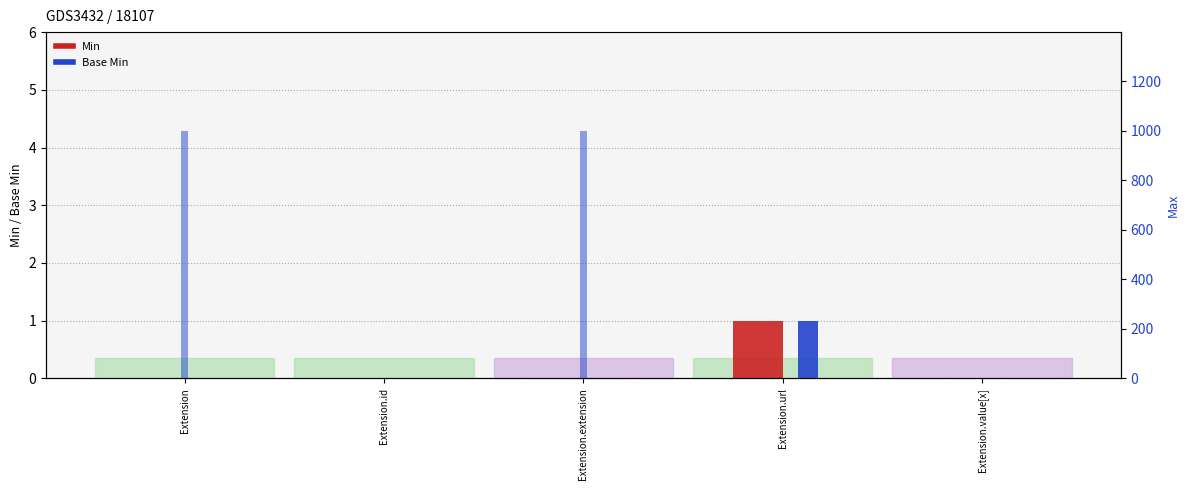

Between Extension.value[x] and Extension.extension, which is larger?

Extension.value[x]